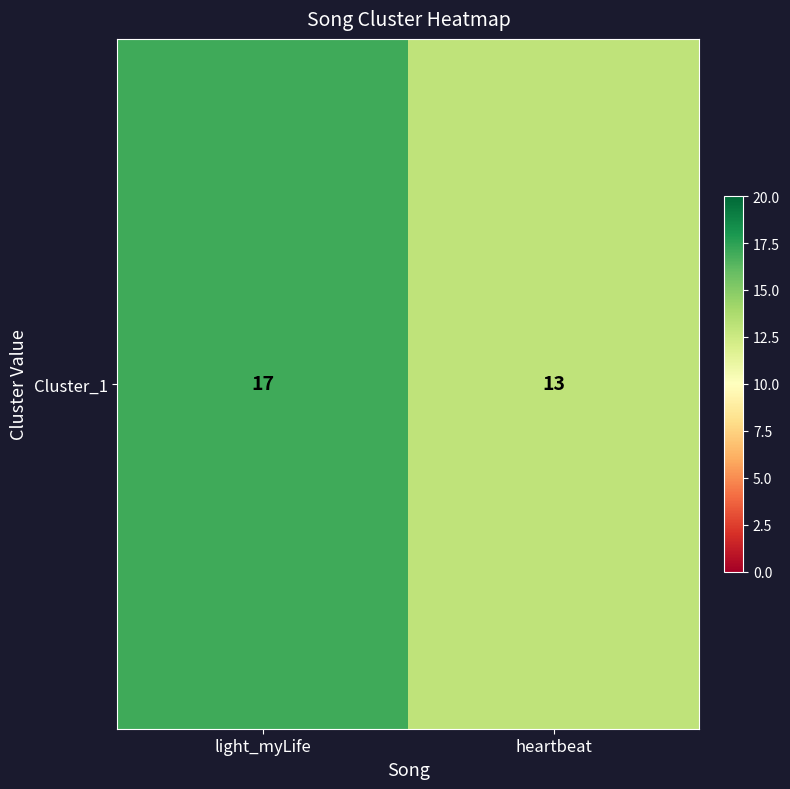

What is the difference between the maximum and minimum values?

4